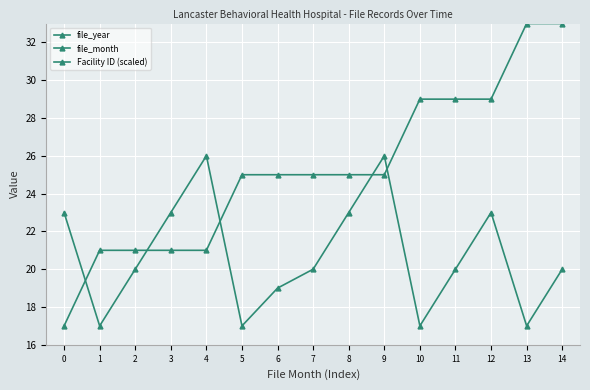

Between 6 and 14, which is larger?

14